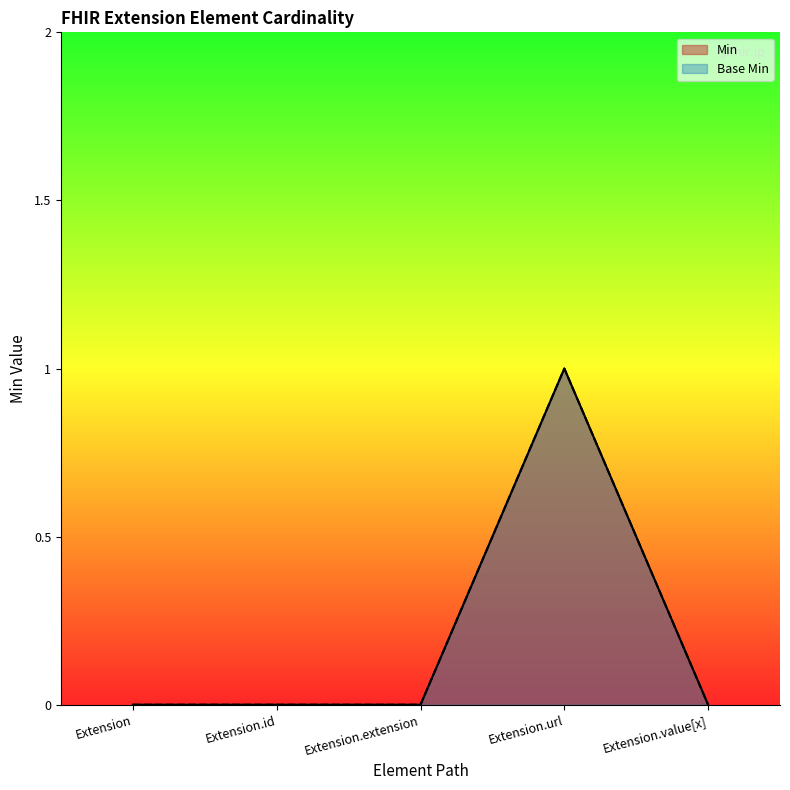

True or false: Min and Base Min intersect in this chart.

False